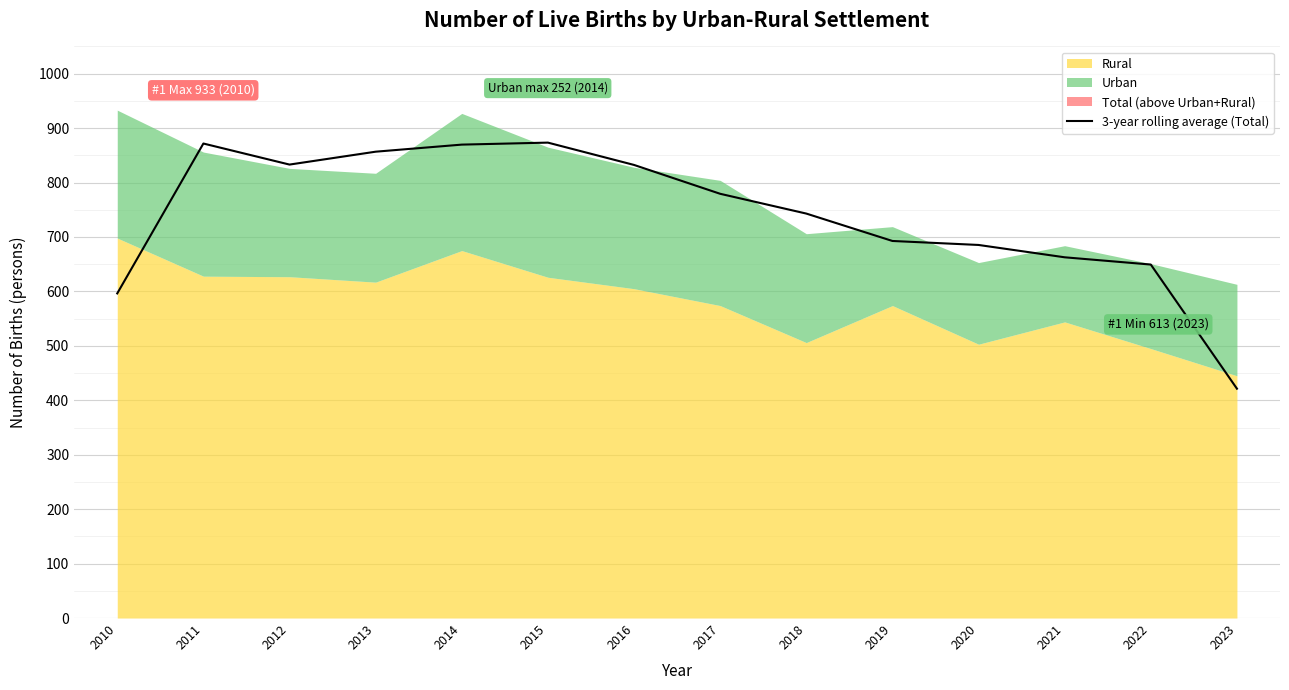

List the labels in order of value, smallest first.

2023, 2010, 2022, 2021, 2020, 2019, 2018, 2017, 2016, 2012, 2013, 2014, 2011, 2015